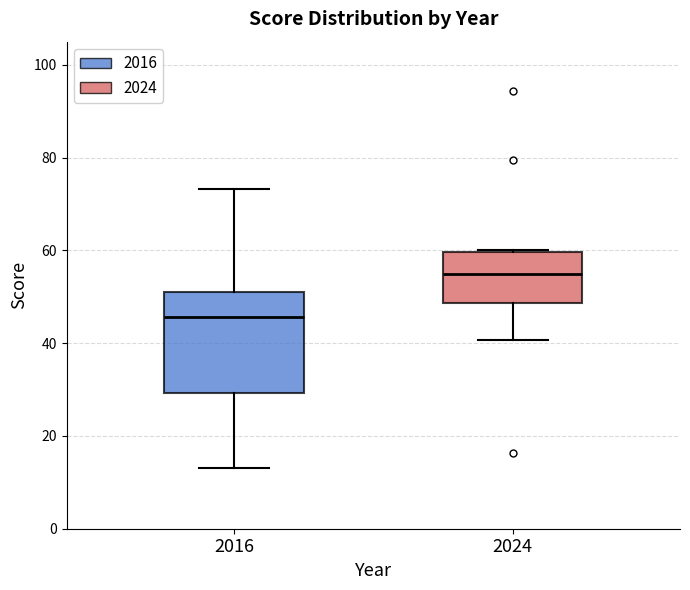

Where does the median line of the box at x = 2016 sit on the y-axis? The values are not printed on the chart, so give them approximately, as read against the axis.

46